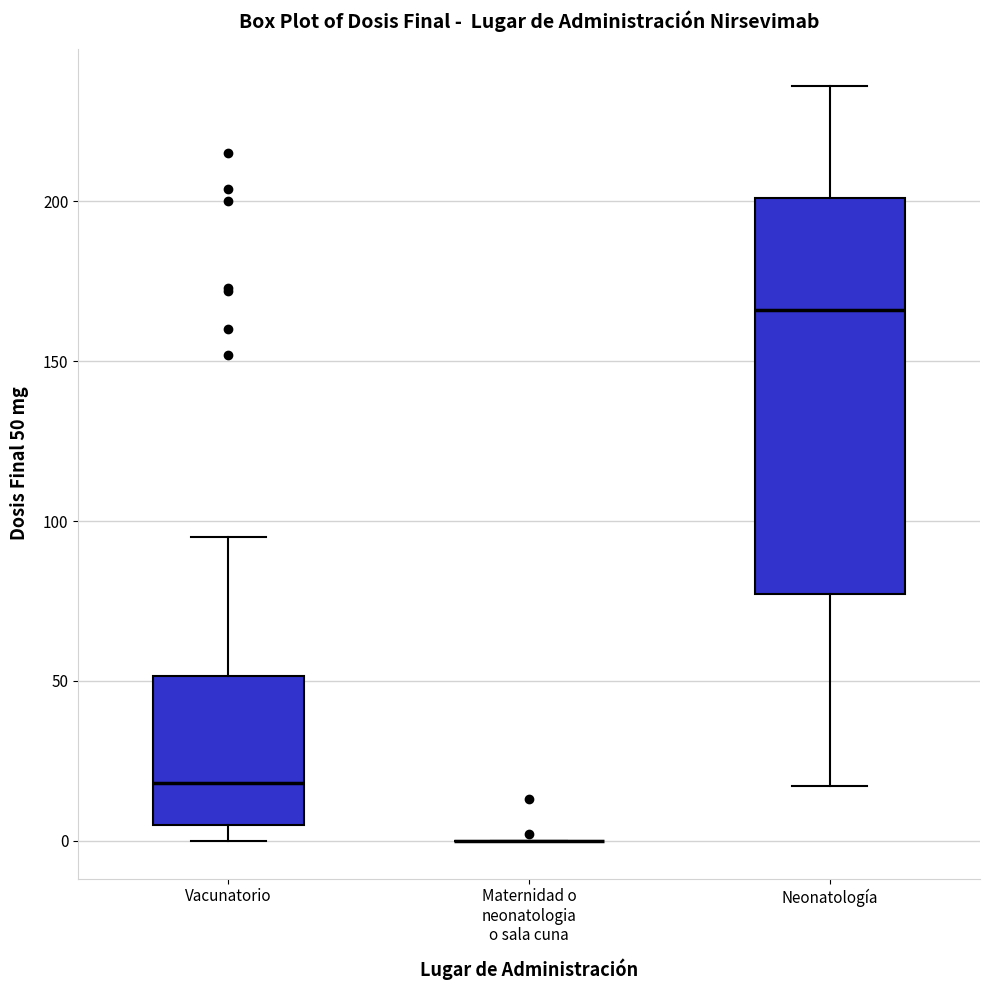

Reading left to right, read every box against the y-axis: the position of its median line, the range the box covers, and the ends of its whiskers. The values are not printed on the chart, so give them approximately, as read against the axis.

Vacunatorio: median 20, box 5 to 50, whiskers 0 to 95
Maternidad o neonatologia o sala cuna: box collapsed to a line at 0, whiskers 0 to 0
Neonatología: median 165, box 75 to 200, whiskers 15 to 235